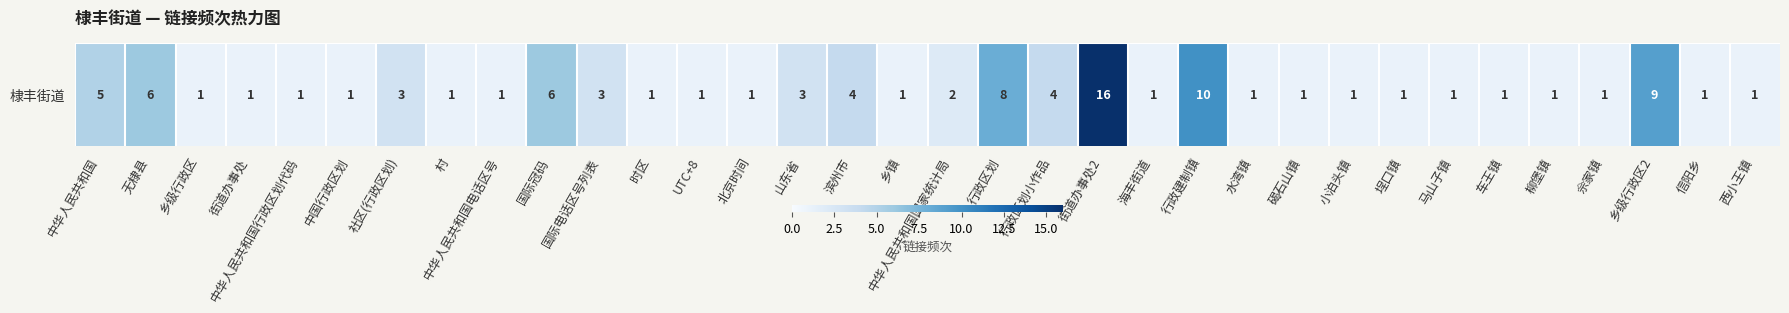

Reading right to left, what are all the values shown in this chart?

西小王镇=1	信阳乡=1	乡级行政区2=9	佘家镇=1	柳堡镇=1	车王镇=1	马山子镇=1	埕口镇=1	小泊头镇=1	碣石山镇=1	水湾镇=1	行政建制镇=10	海丰街道=1	街道办事处2=16	行政区划小作品=4	行政区划=8	中华人民共和国国家统计局=2	乡镇=1	滨州市=4	山东省=3	北京时间=1	UTC+8=1	时区=1	国际电话区号列表=3	国际冠码=6	中华人民共和国电话区号=1	村=1	社区(行政区划)=3	中国行政区划=1	中华人民共和国行政区划代码=1	街道办事处=1	乡级行政区=1	无棣县=6	中华人民共和国=5